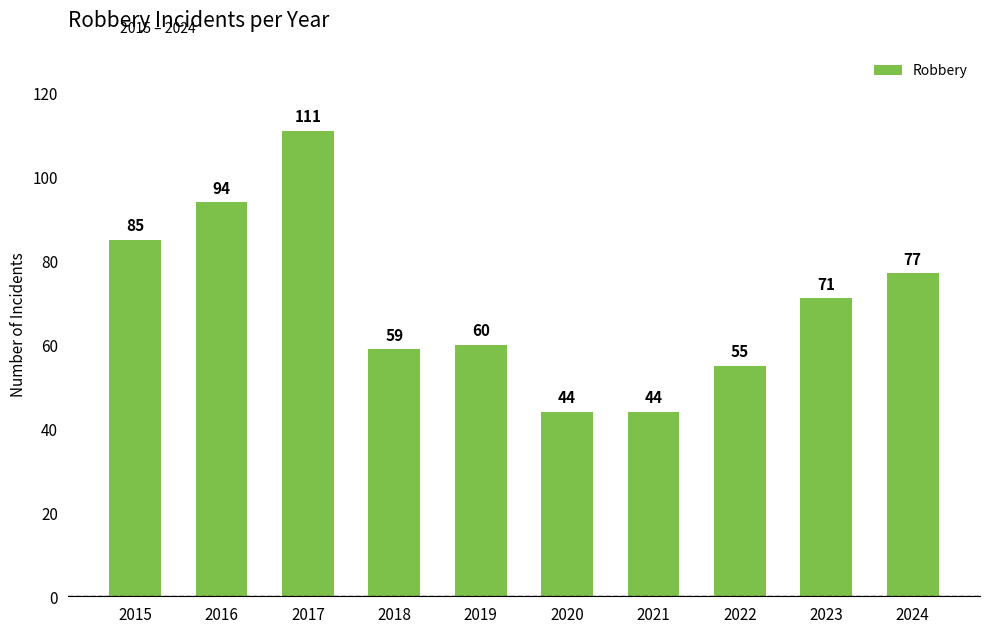

The chart shows a value of 85 at 2015. True or false?

True